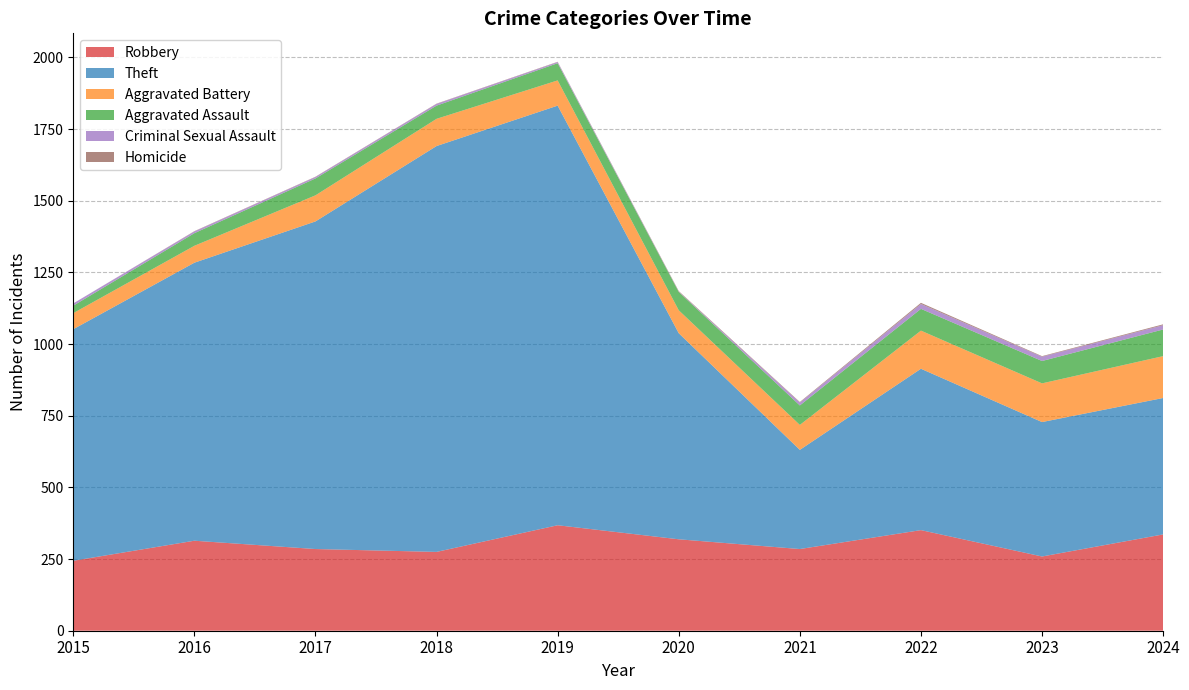

Reading left to right, what are all the values shown in this chart?

Robbery: 2015=244	2016=314	2017=285	2018=275	2019=368	2020=319	2021=285	2022=351	2023=259	2024=336
Theft: 2015=808	2016=970	2017=1143	2018=1416	2019=1464	2020=719	2021=346	2022=563	2023=469	2024=476
Aggravated Battery: 2015=56	2016=59	2017=91	2018=95	2019=88	2020=80	2021=87	2022=133	2023=135	2024=146
Aggravated Assault: 2015=26	2016=44	2017=59	2018=46	2019=60	2020=64	2021=68	2022=76	2023=78	2024=93
Criminal Sexual Assault: 2015=8	2016=6	2017=5	2018=6	2019=4	2020=1	2021=10	2022=17	2023=15	2024=15
Homicide: 2015=0	2016=1	2017=1	2018=1	2019=1	2020=2	2021=2	2022=4	2023=2	2024=3